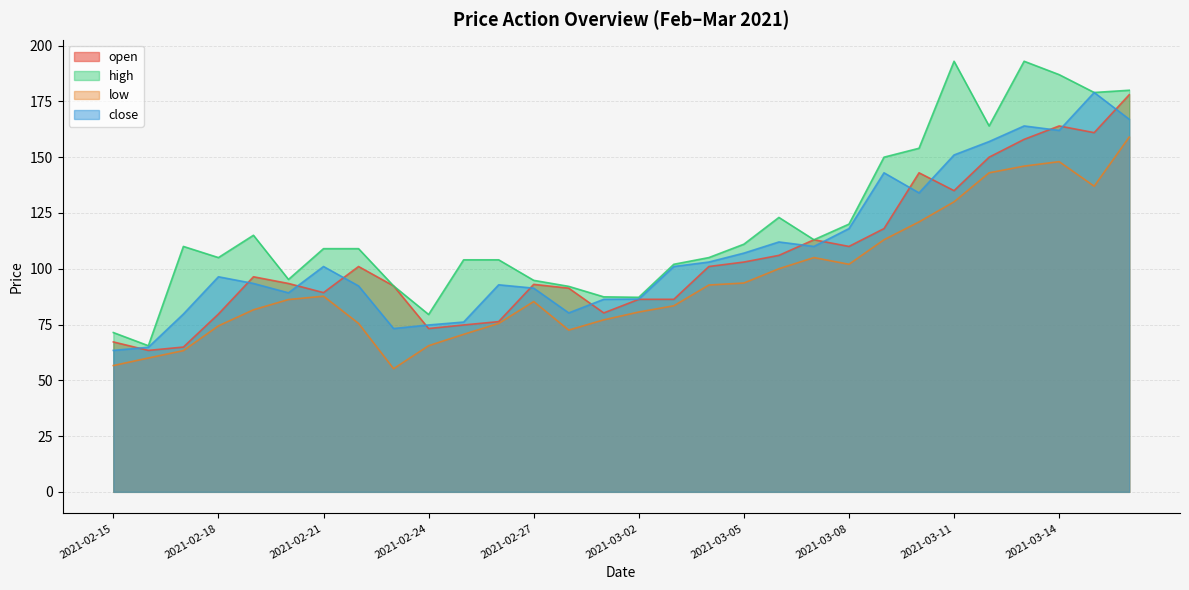

What is the difference between the high values at 2021-03-15 and 2021-02-22?

70.0